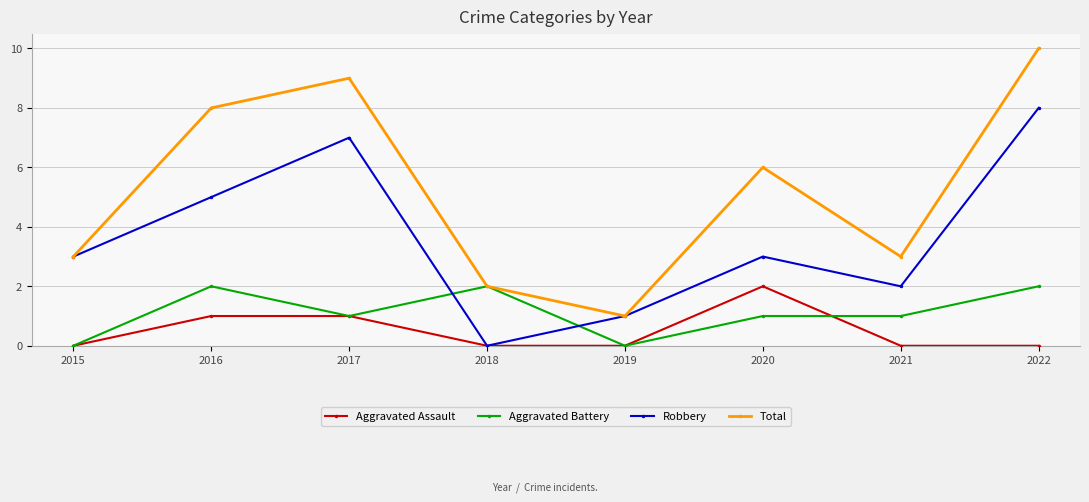

Reading left to right, transcribe all the data shown in this chart.

Aggravated Assault: 2015=0	2016=1	2017=1	2018=0	2019=0	2020=2	2021=0	2022=0
Aggravated Battery: 2015=0	2016=2	2017=1	2018=2	2019=0	2020=1	2021=1	2022=2
Robbery: 2015=3	2016=5	2017=7	2018=0	2019=1	2020=3	2021=2	2022=8
Total: 2015=3	2016=8	2017=9	2018=2	2019=1	2020=6	2021=3	2022=10